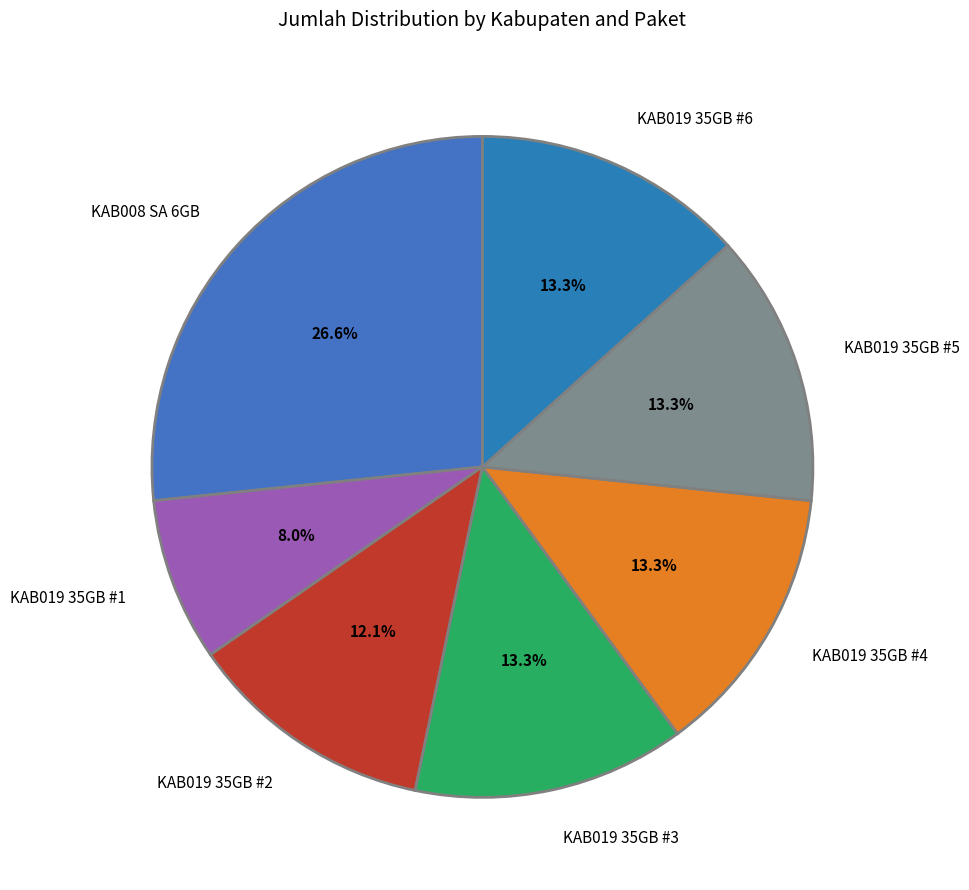

Is there any slice that represents more than half of the pie?

No